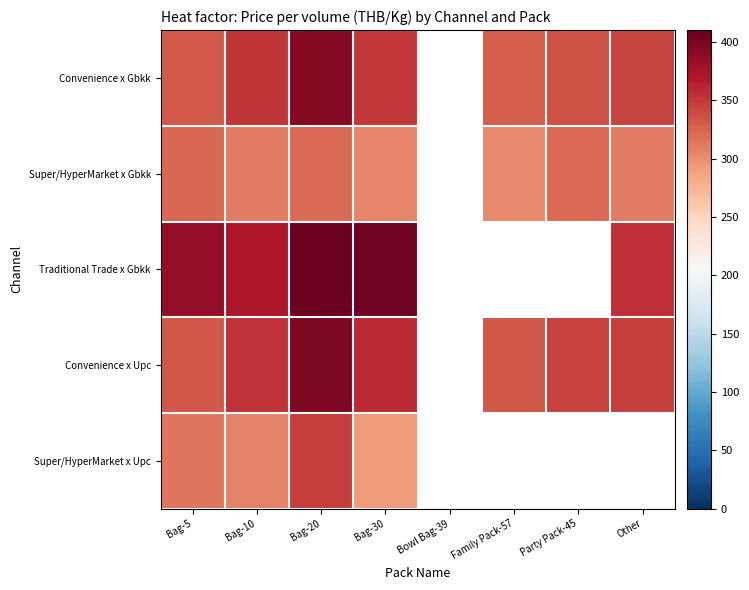

What is the maximum value for Convenience x Gbkk?

393.1